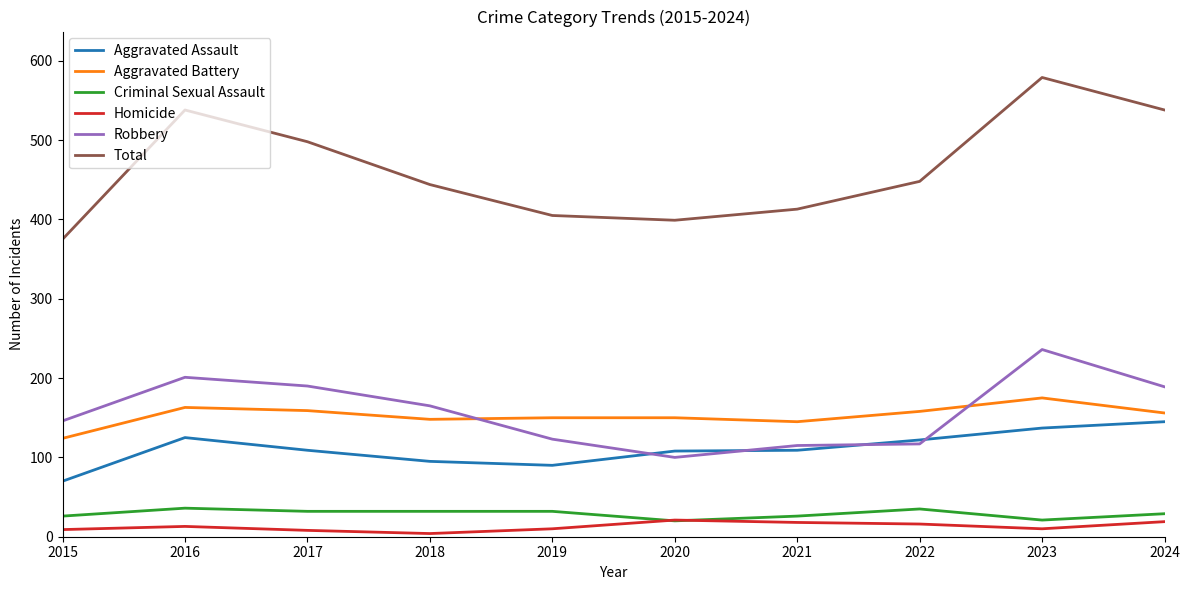

What is the difference between the maximum and minimum values in the Aggravated Battery series?

51